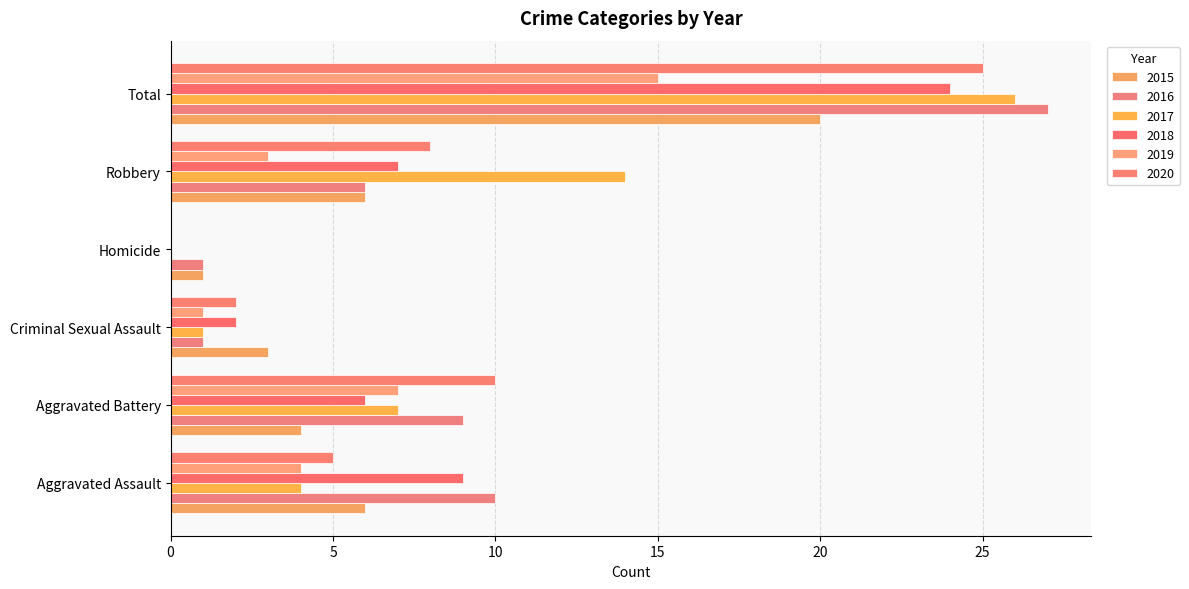

Is it true that 2018 equals 0 at Homicide?

True